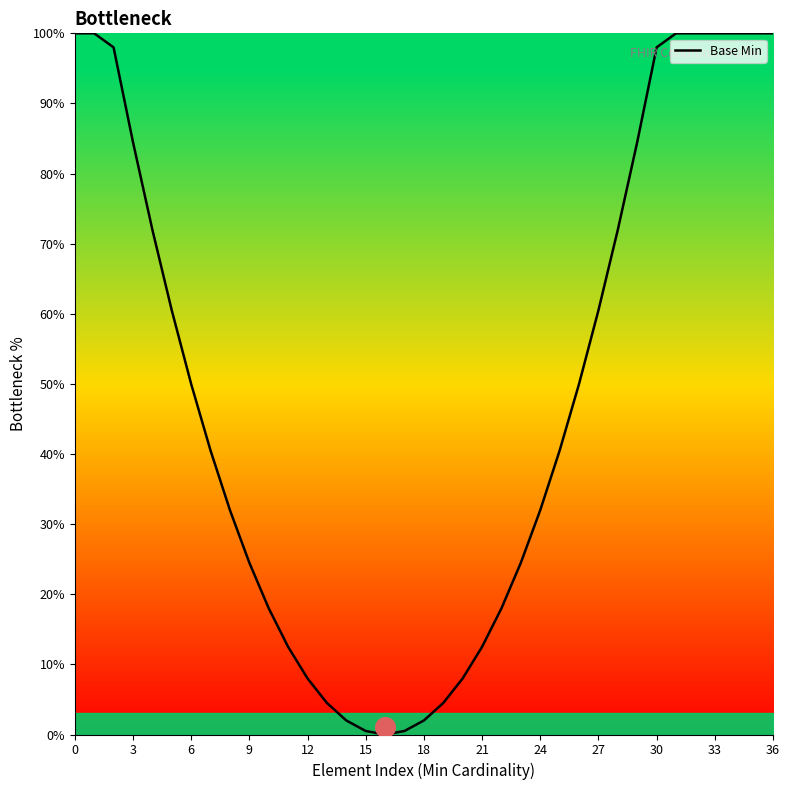

Between 13 and 18, which is larger?

13